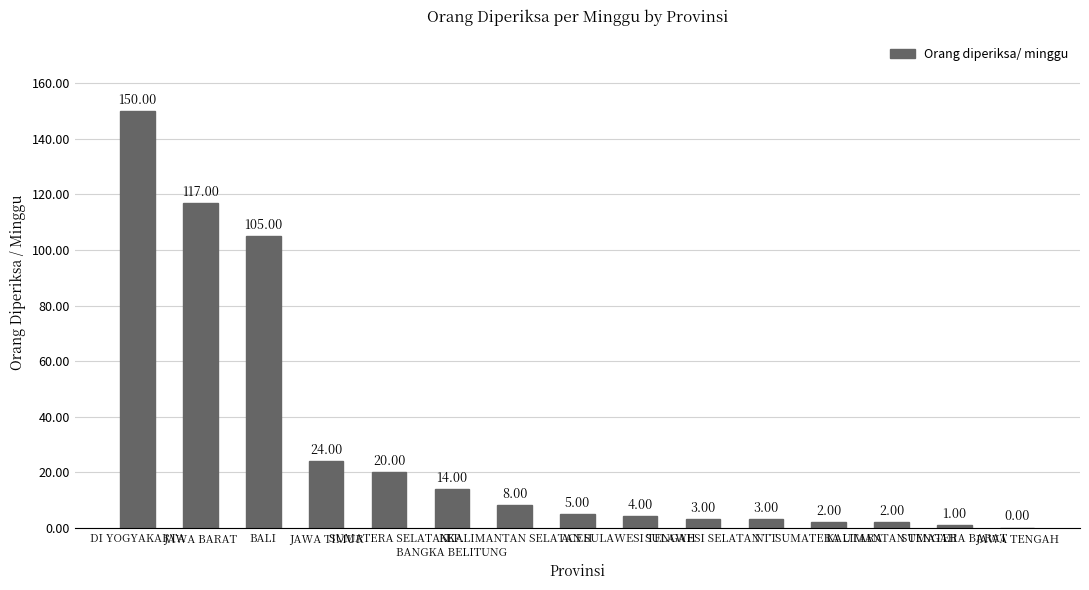

List the labels in order of value, smallest first.

JAWA TENGAH, SUMATERA BARAT, SUMATERA UTARA, KALIMANTAN TENGAH, SULAWESI SELATAN, NTT, SULAWESI TENGAH, ACEH, KALIMANTAN SELATAN, KEP.
BANGKA BELITUNG, SUMATERA SELATAN, JAWA TIMUR, BALI, JAWA BARAT, DI YOGYAKARTA